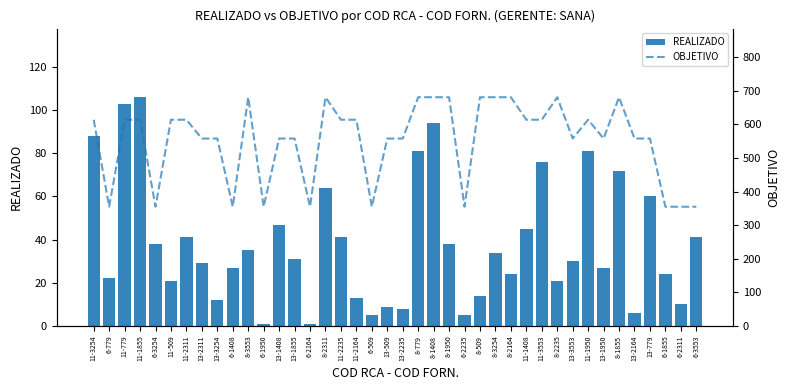

At which category is the sum across all series the highest?

8-1408